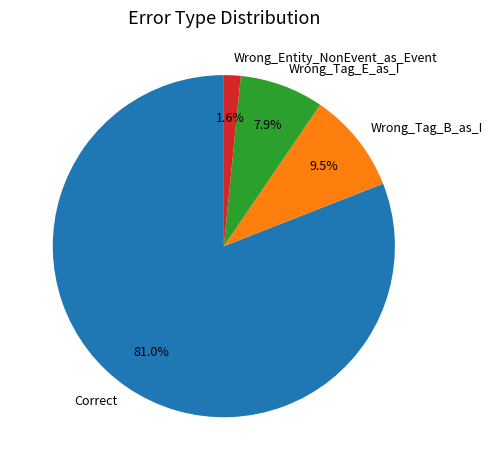

Rank the categories by value from highest to lowest.

Correct, Wrong_Tag_B_as_I, Wrong_Tag_E_as_I, Wrong_Entity_NonEvent_as_Event